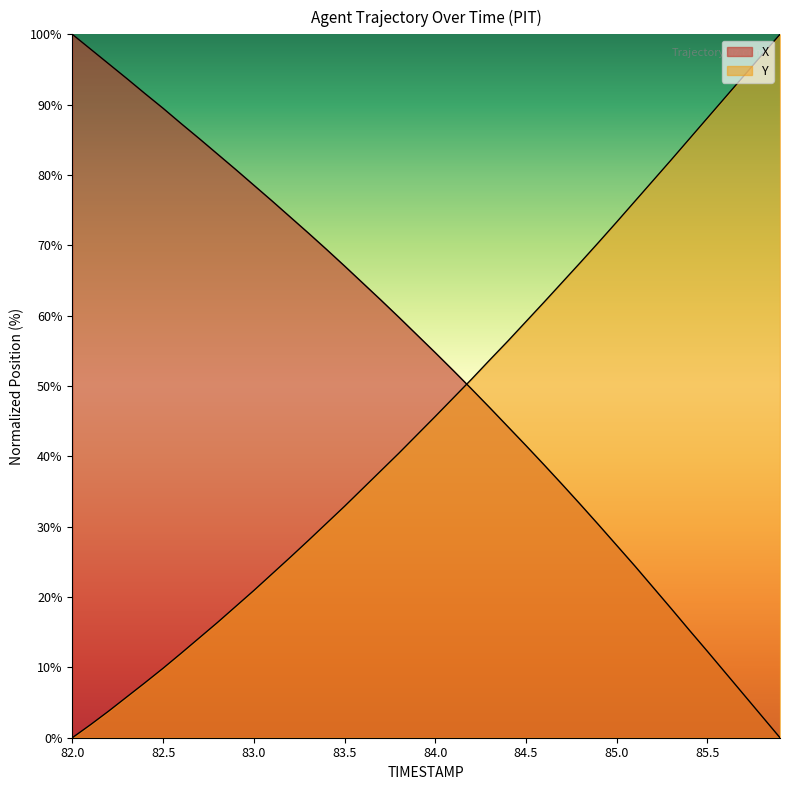

At which category does the chart reach its peak across all series?

82.0